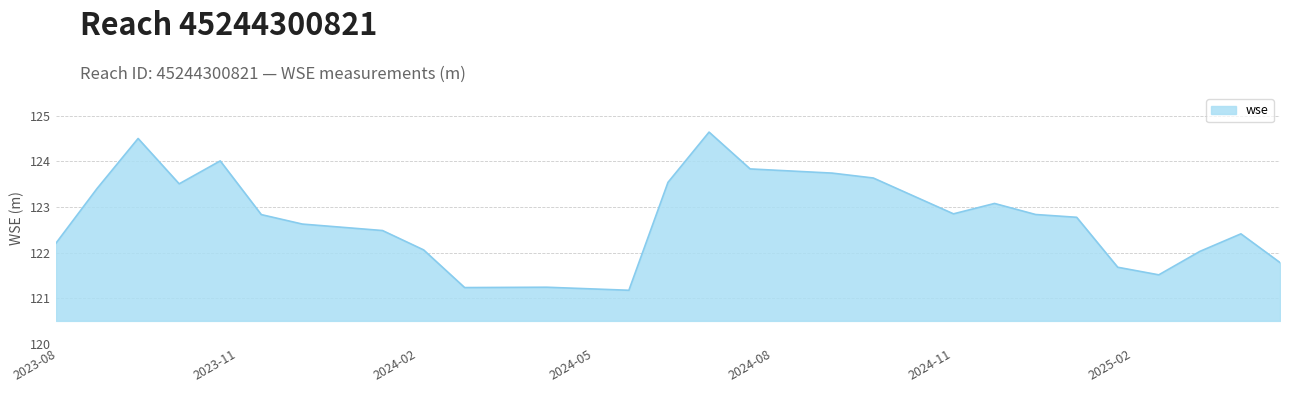

Count the number of values greater than 122.

20